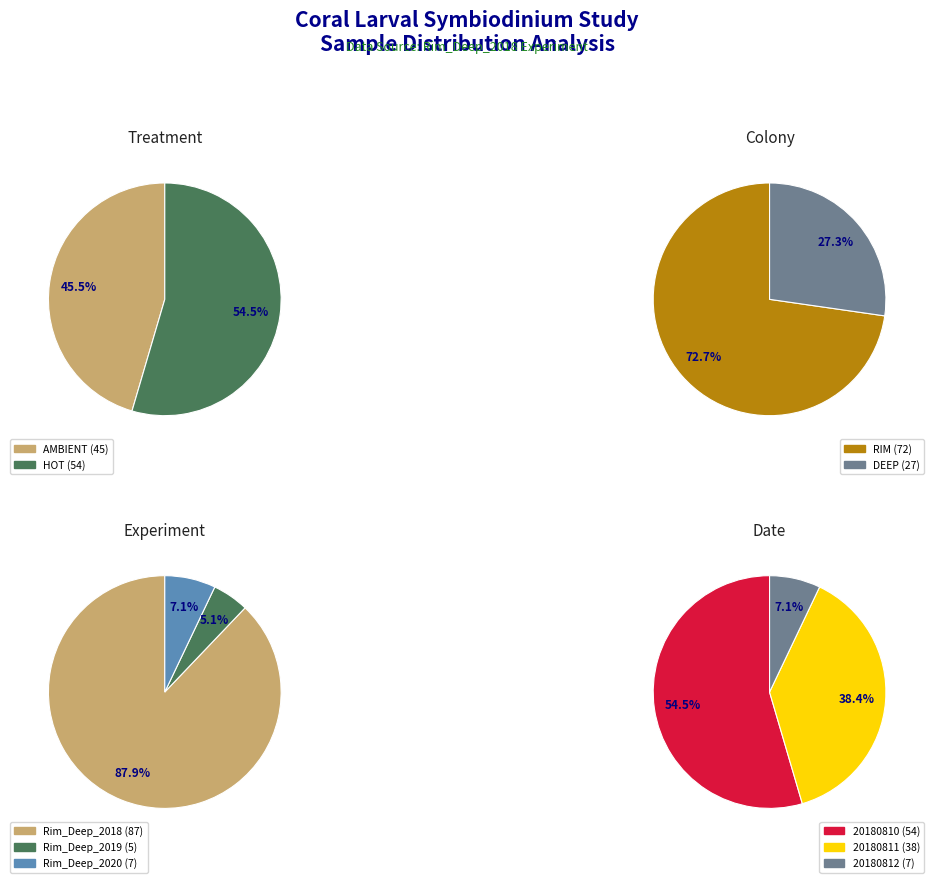

To the nearest percent, what is the combined percentage of AMBIENT and HOT?

100%